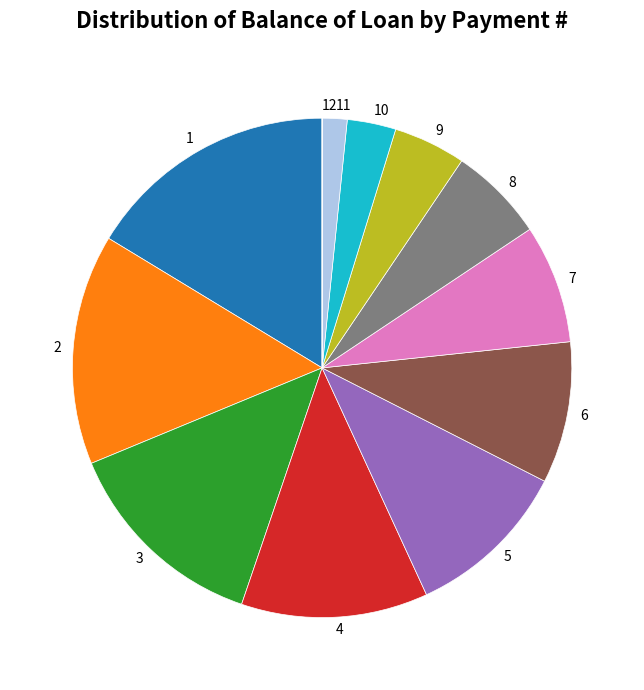

Is there a majority slice in this chart?

No